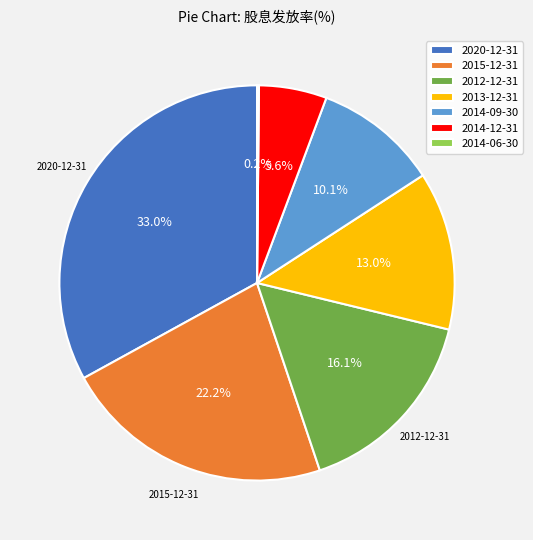

To the nearest percent, what portion does 2014-12-31 represent?

6%